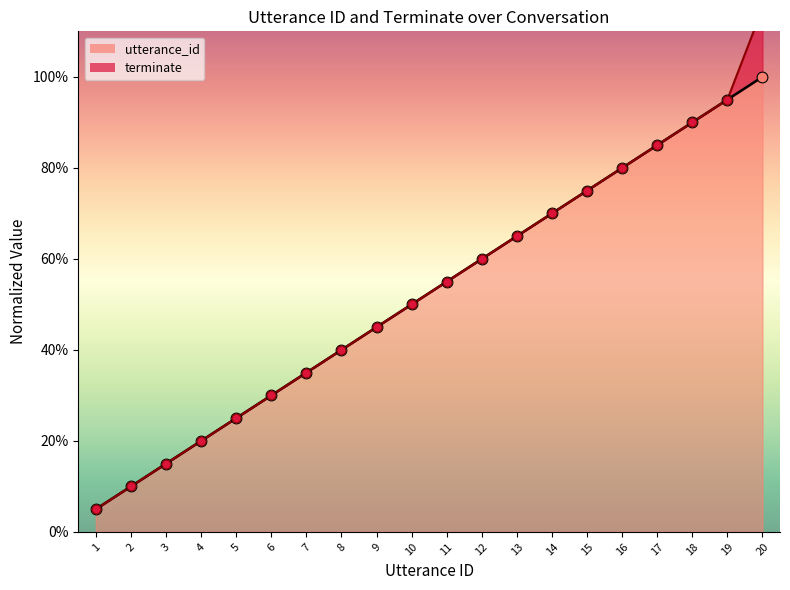

Between 9 and 1, which is larger?

9